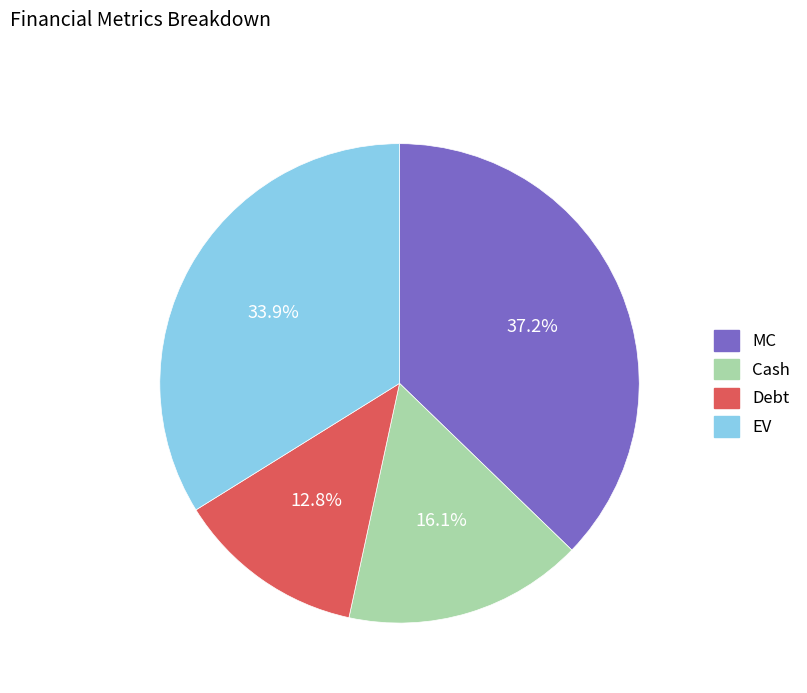

Is there any slice that represents more than half of the pie?

No